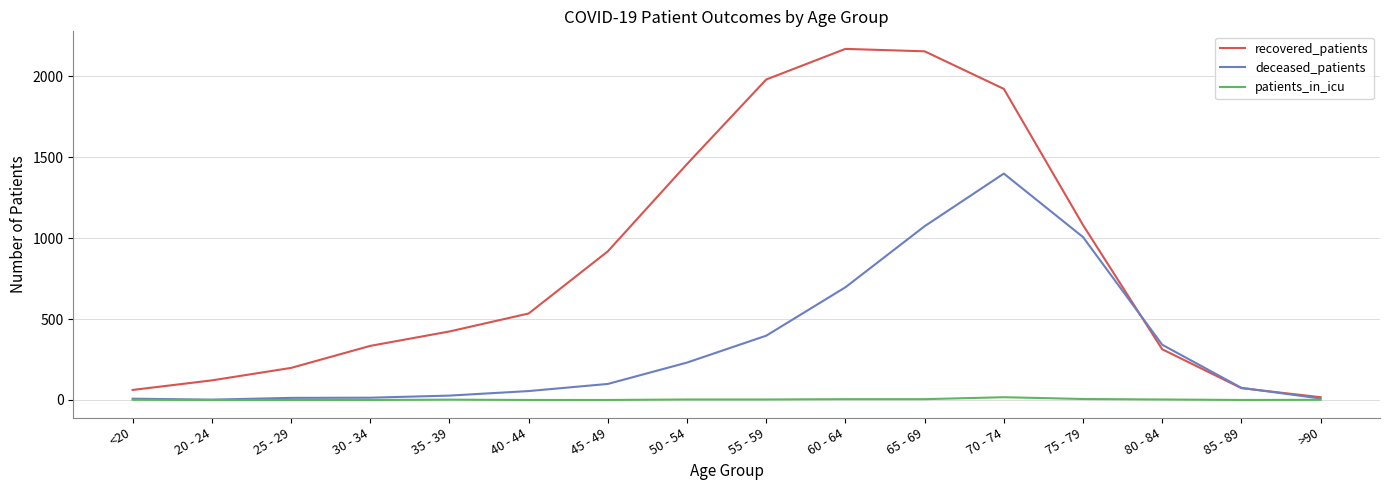

Between 60 - 64 and >90, which series saw the biggest shift?

recovered_patients